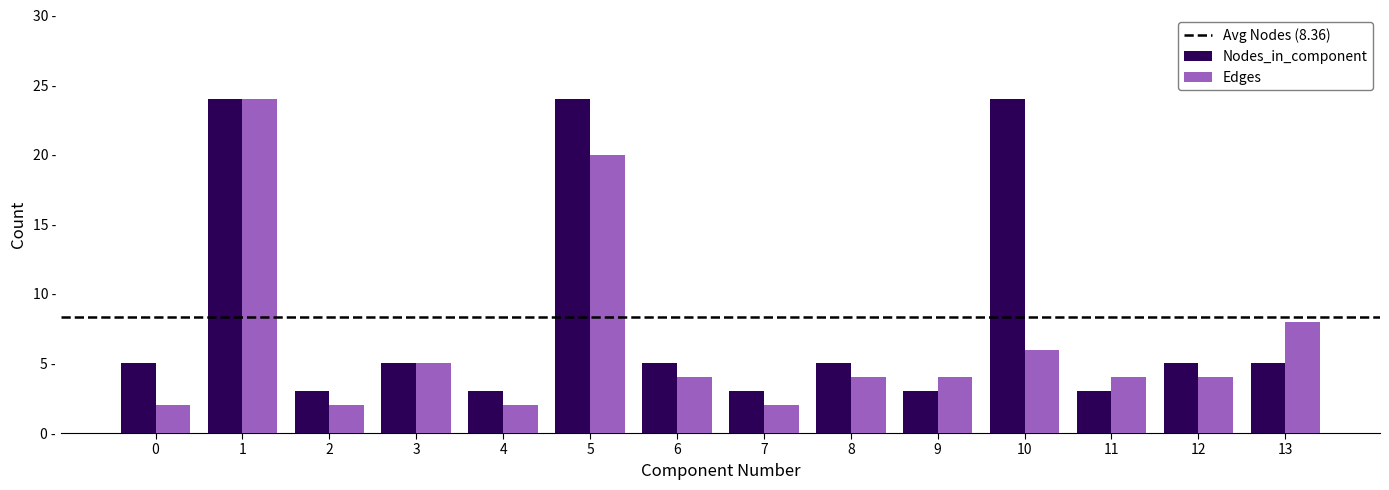

What is the difference between the Edges values at 2 and 12?

2